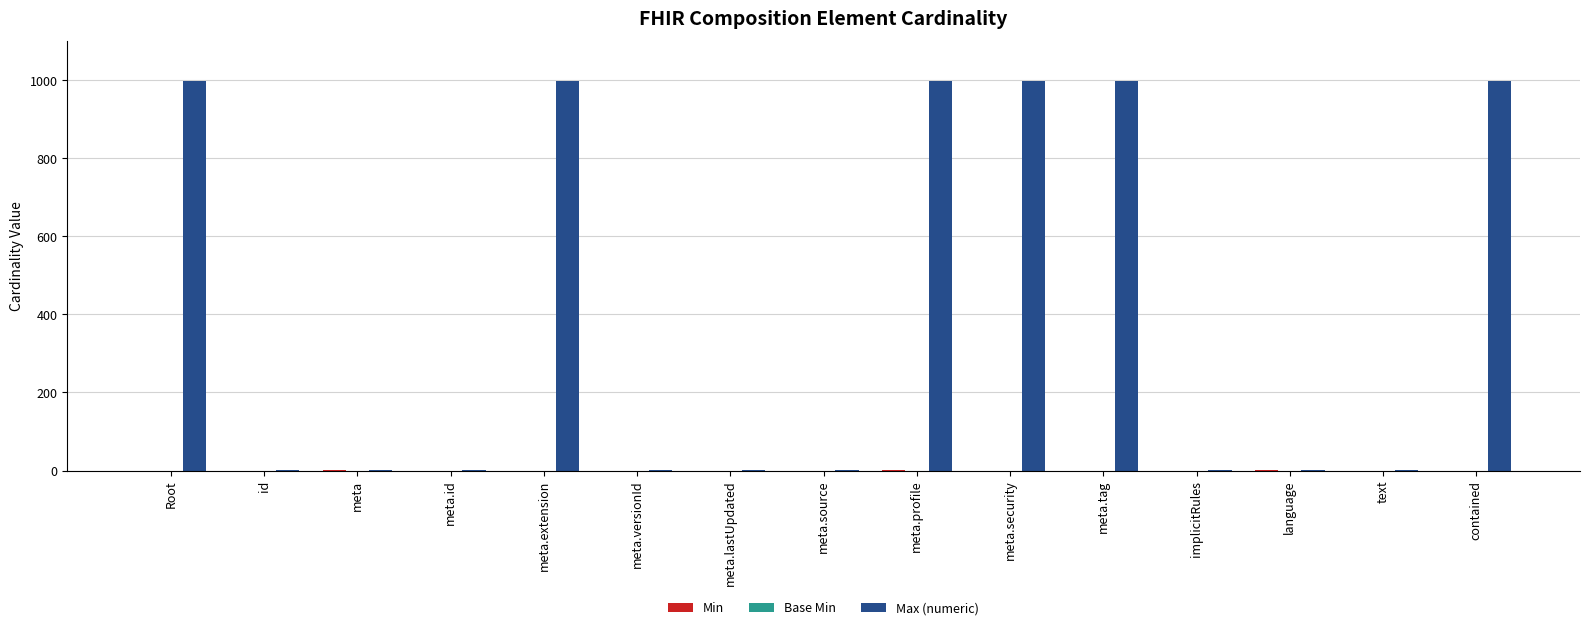

Which series has the largest total across all categories?

Max (numeric)